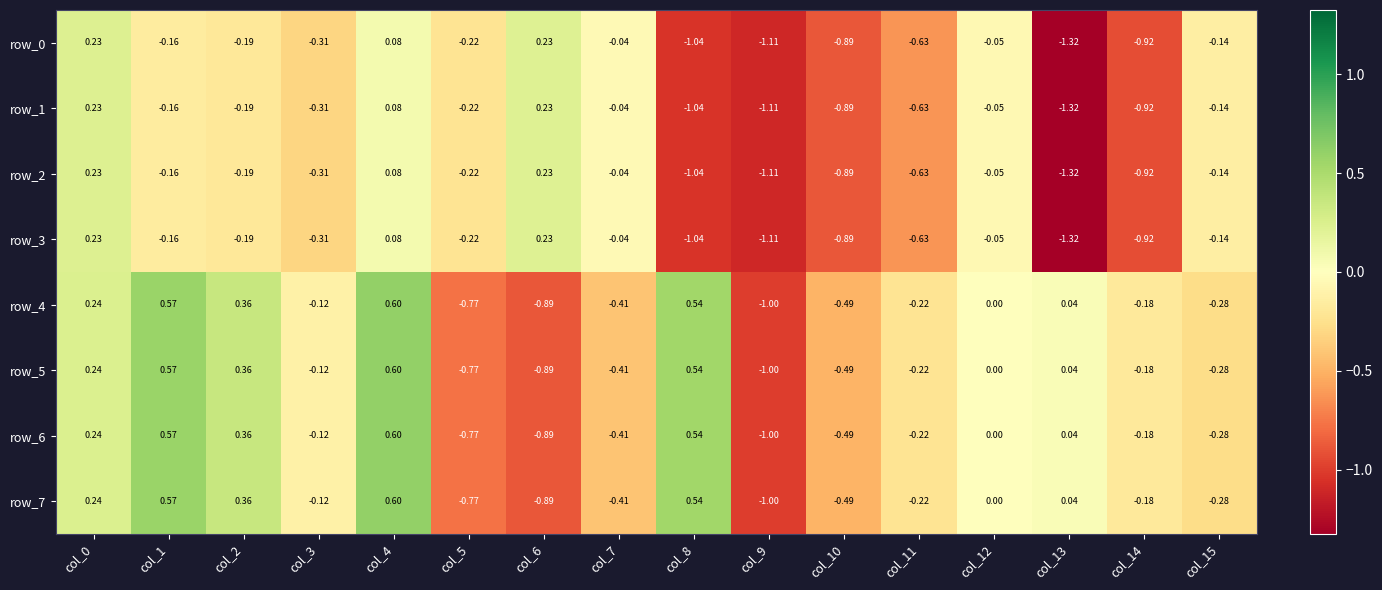

What is the maximum value for row_6?

0.6